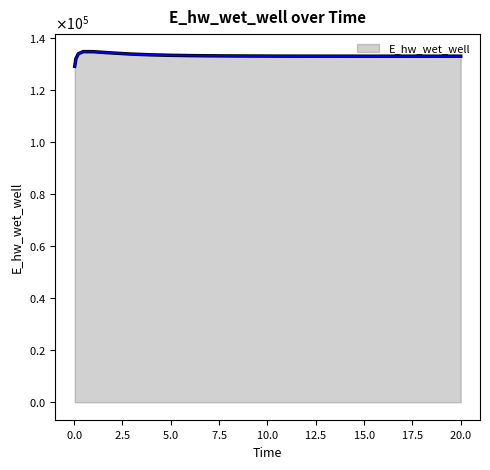

Is this an area chart (filled region under the line)?

Yes